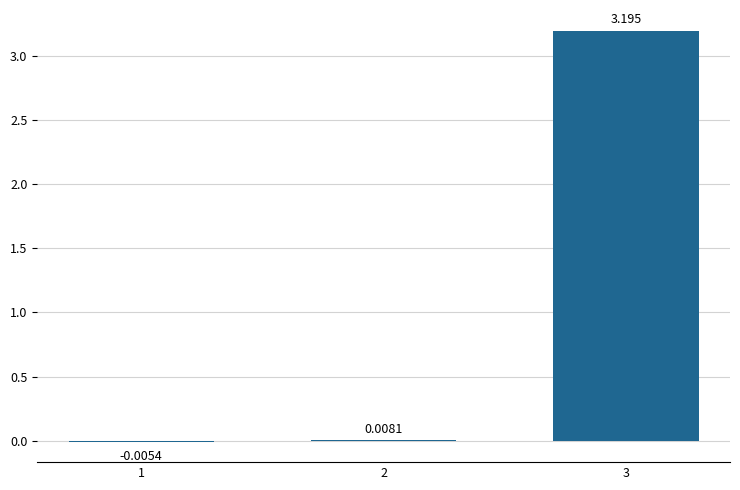

How many values are above zero?

2